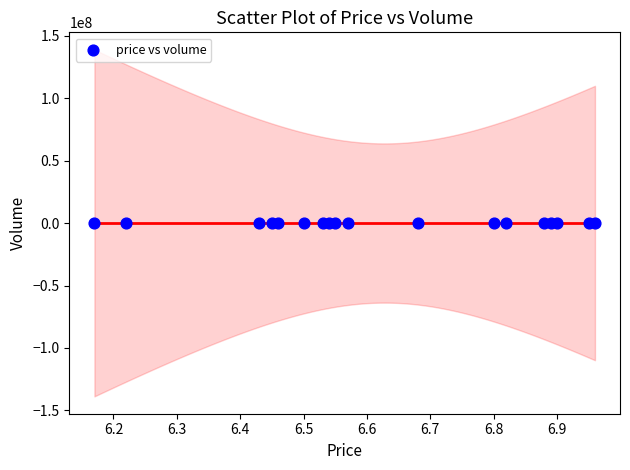

What is the range of Y values (max minus min)?

47141